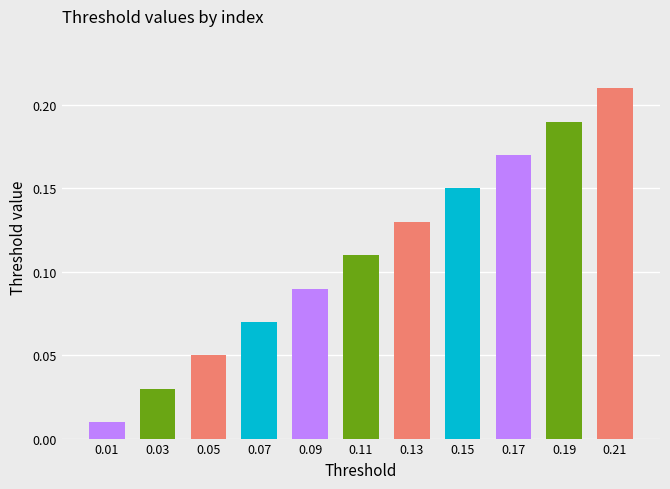

Rank the categories by value from lowest to highest.

0.01, 0.03, 0.05, 0.07, 0.09, 0.11, 0.13, 0.15, 0.17, 0.19, 0.21